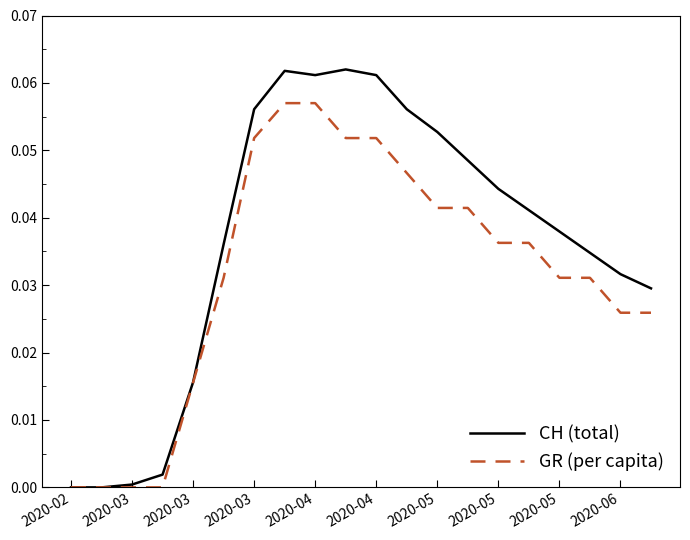

Which series has the largest total across all categories?

CH (total)